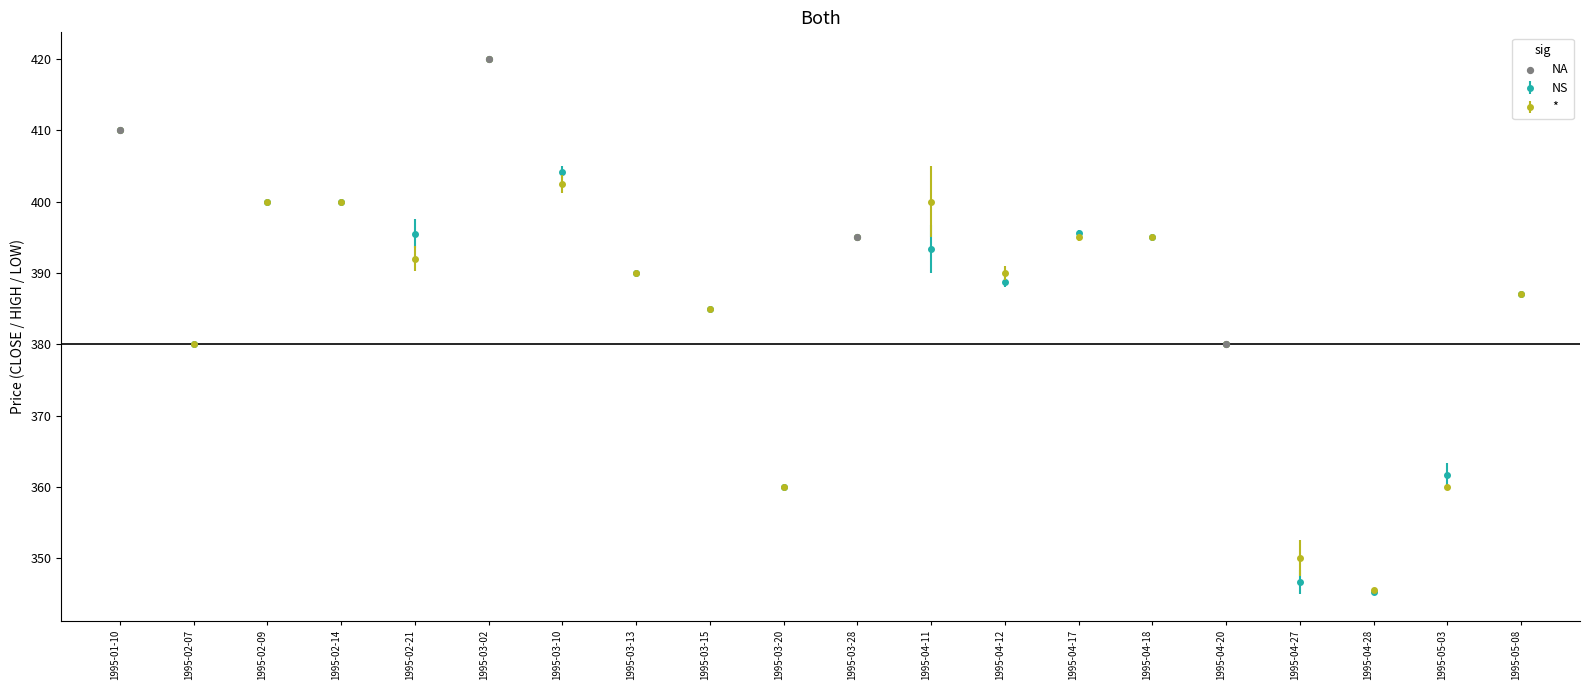

What is the spread (max minus min) of values at 1995-05-03?

1.7